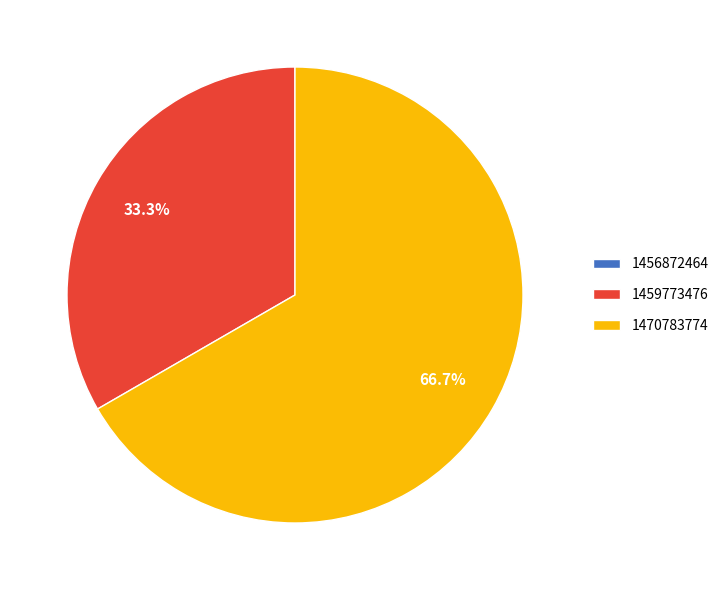

Does any single category account for the majority?

Yes